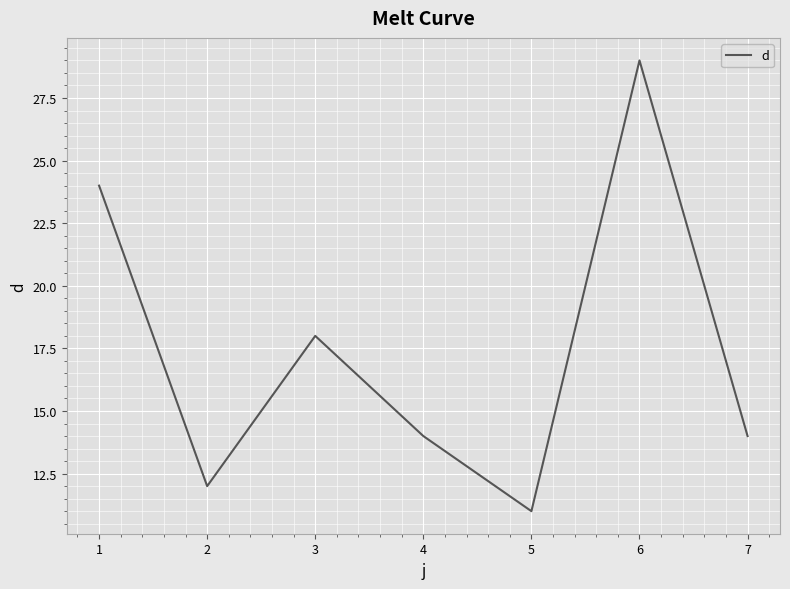

What is the change in value from 1 to 4?

-10